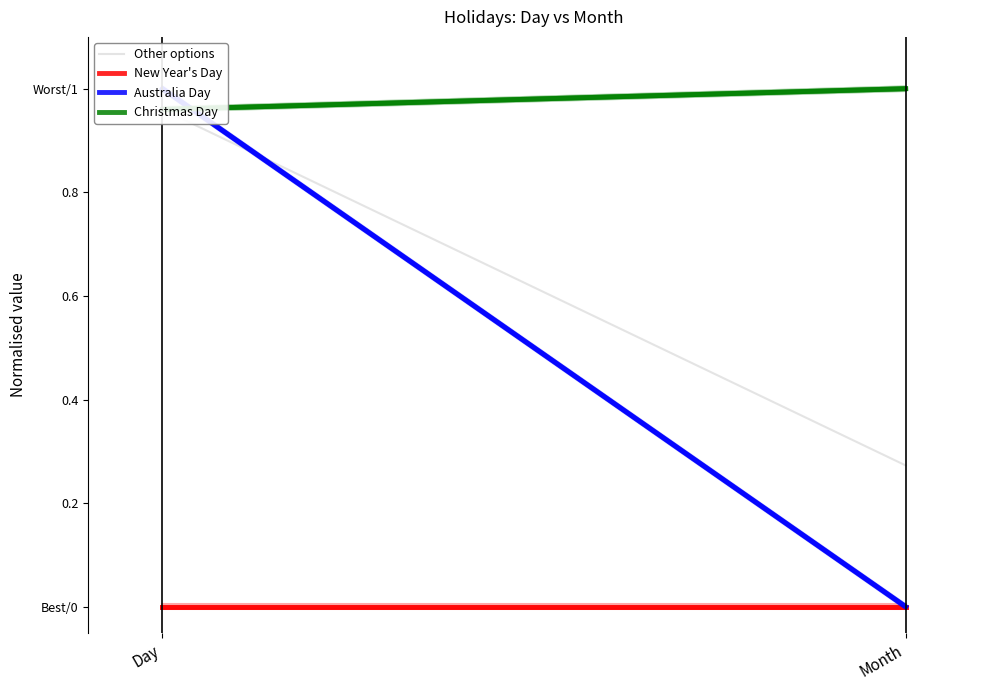

Reading left to right, list all the values displayed in this chart.

Other options: Day=1.0	Month=0.3
New Year's Day: Day=0.0	Month=0.0
Australia Day: Day=1.0	Month=0.0
Christmas Day: Day=1.0	Month=1.0